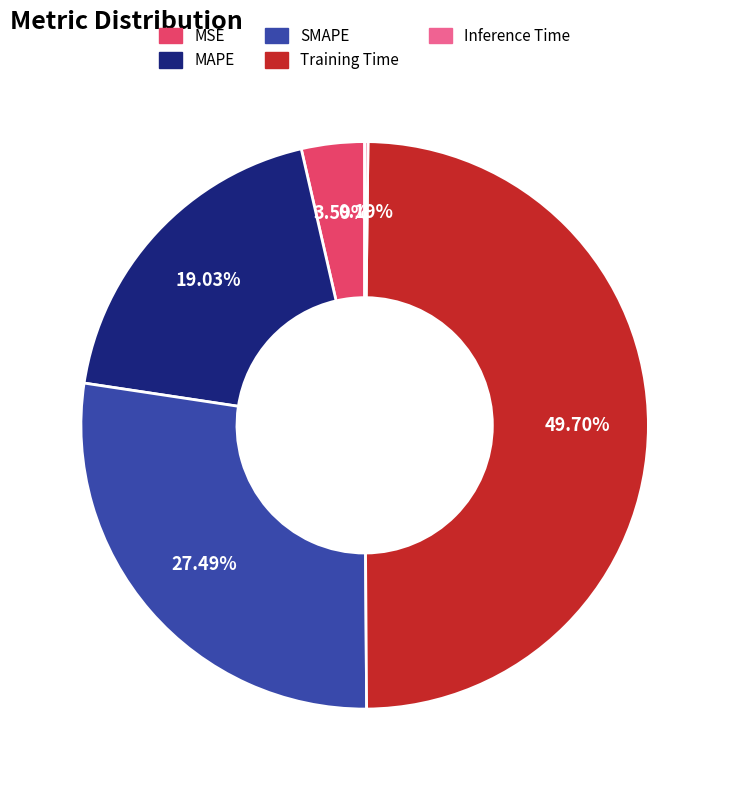

Does SMAPE represent more than half of the total?

No